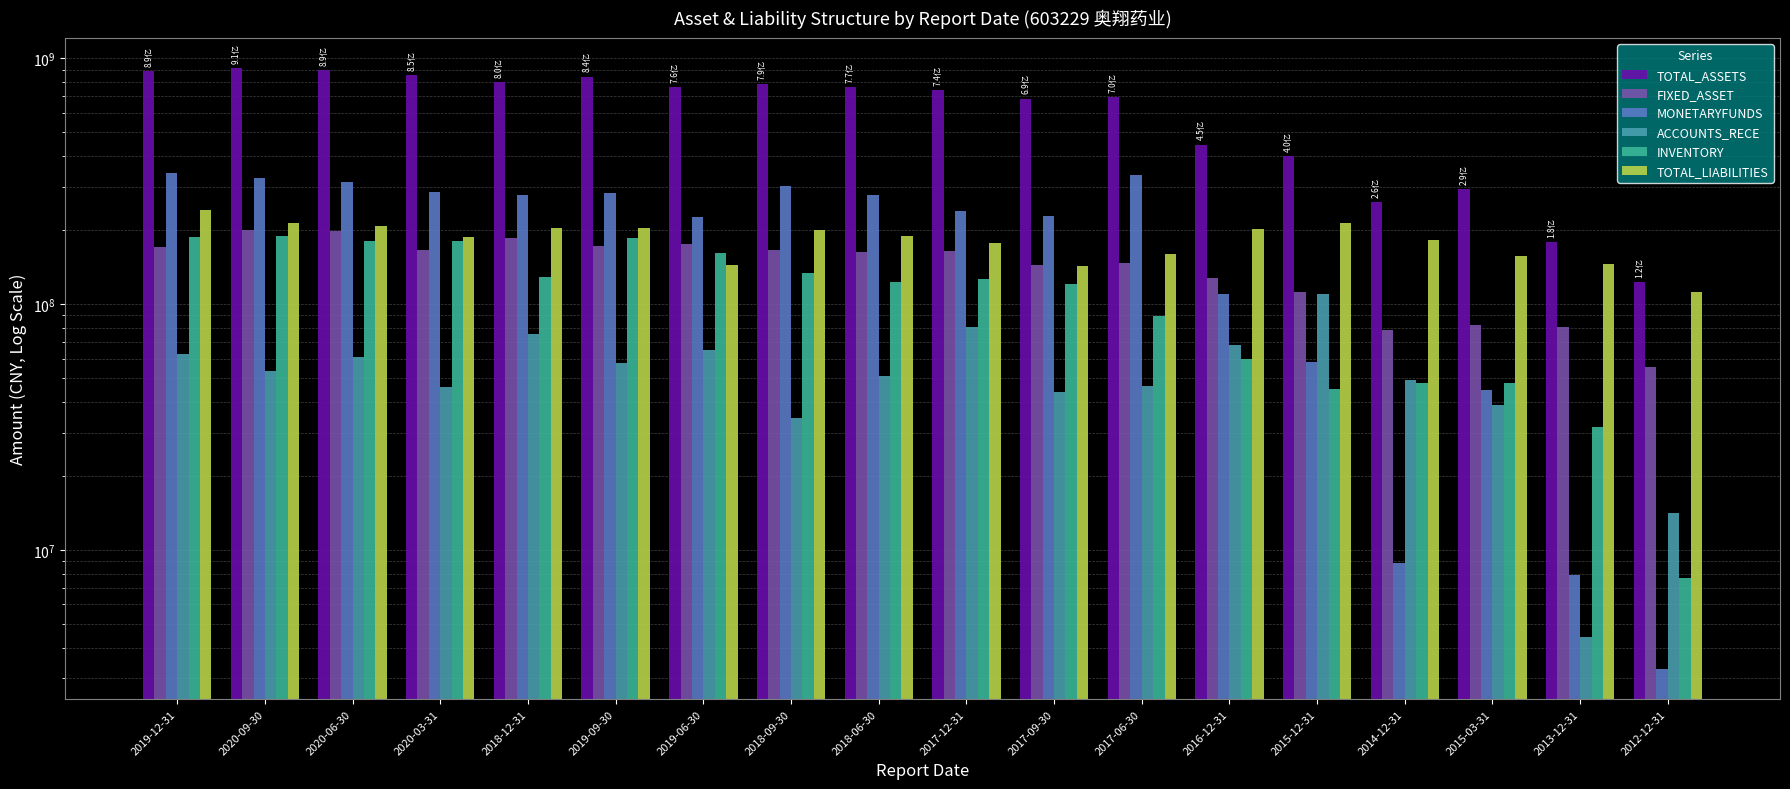

Does the chart contain any negative values?

No